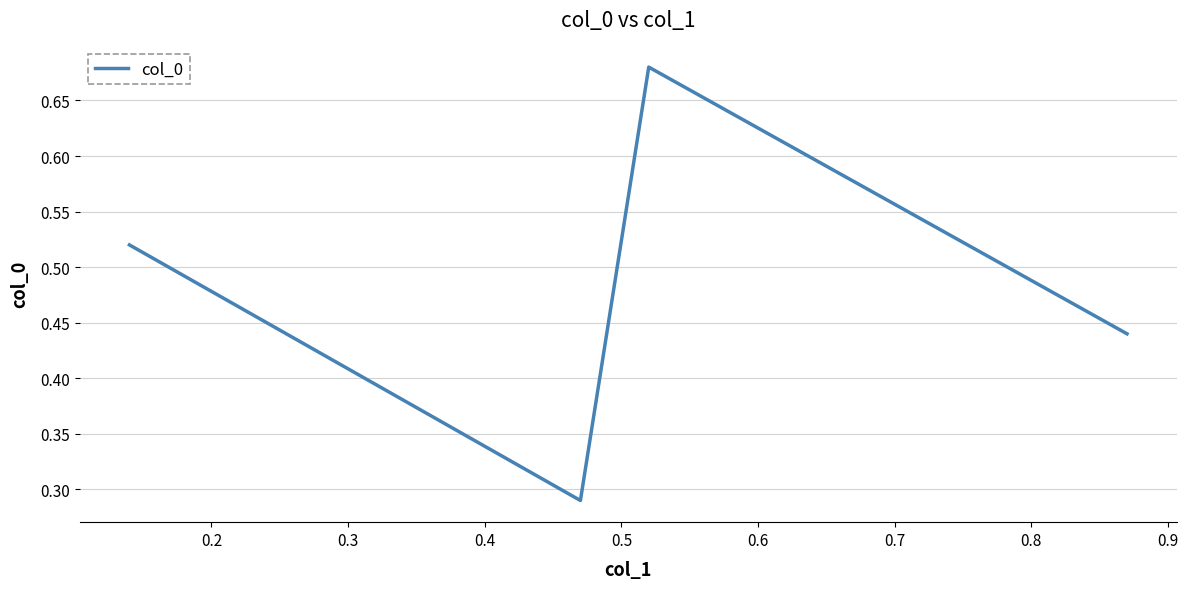

True or false: there are more than 1 points higher than both neighbors.

False